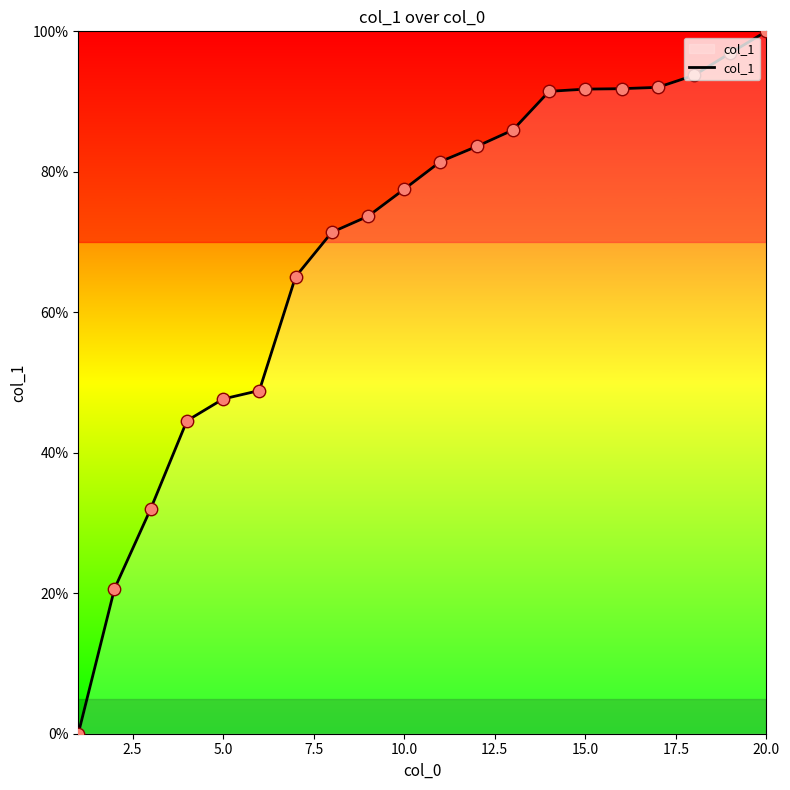

What is the greatest value displayed?

100.0